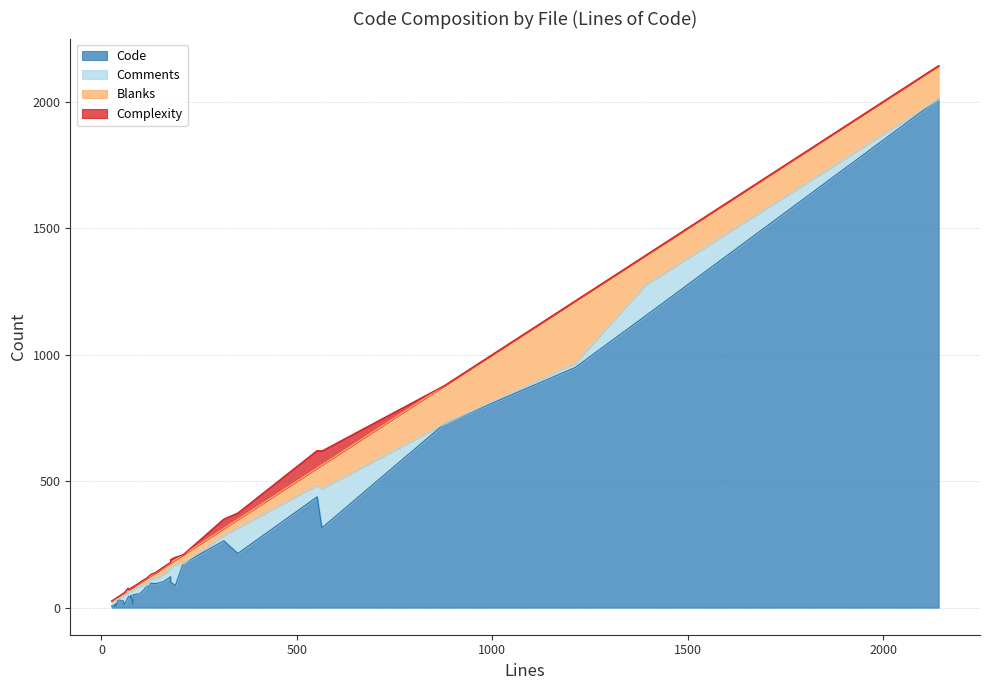

True or false: Blanks and Code cross at least once.

False